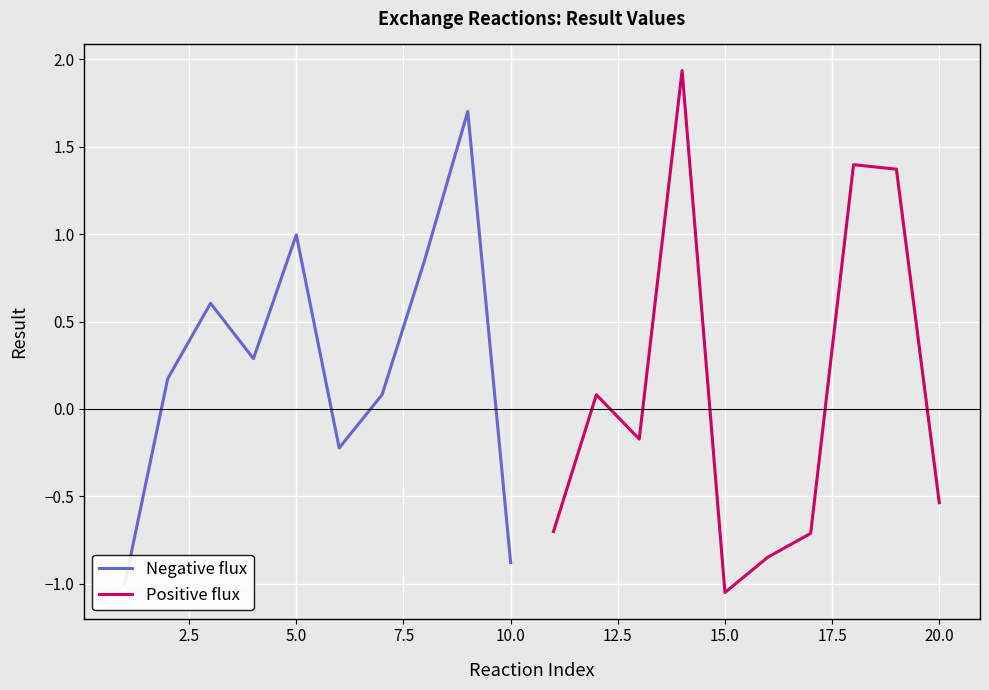

Which category has the lowest value in the Positive flux series?

15.0